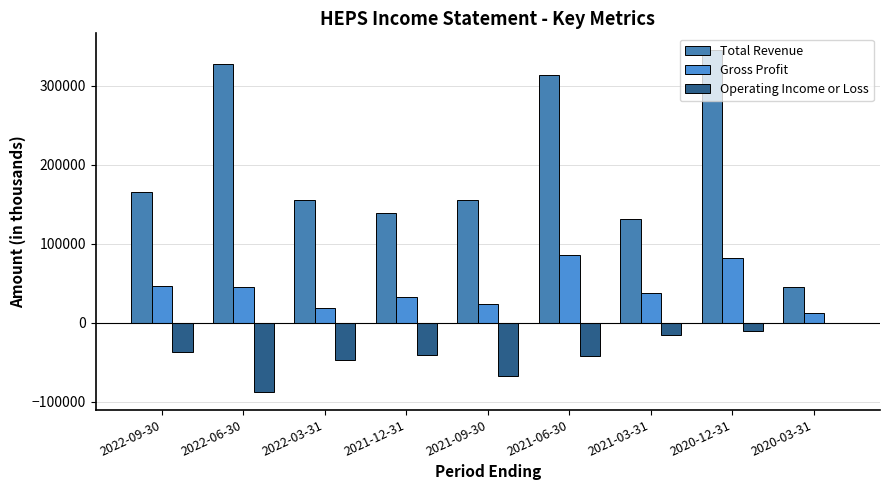

Is it true that Operating Income or Loss equals -88000 at 2022-06-30?

True